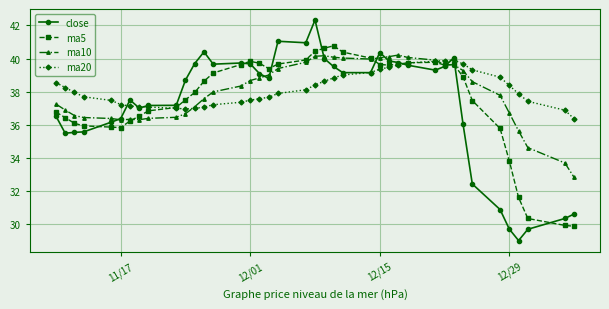

What is the value of the ma5 point at the 17th from the left?

39.7